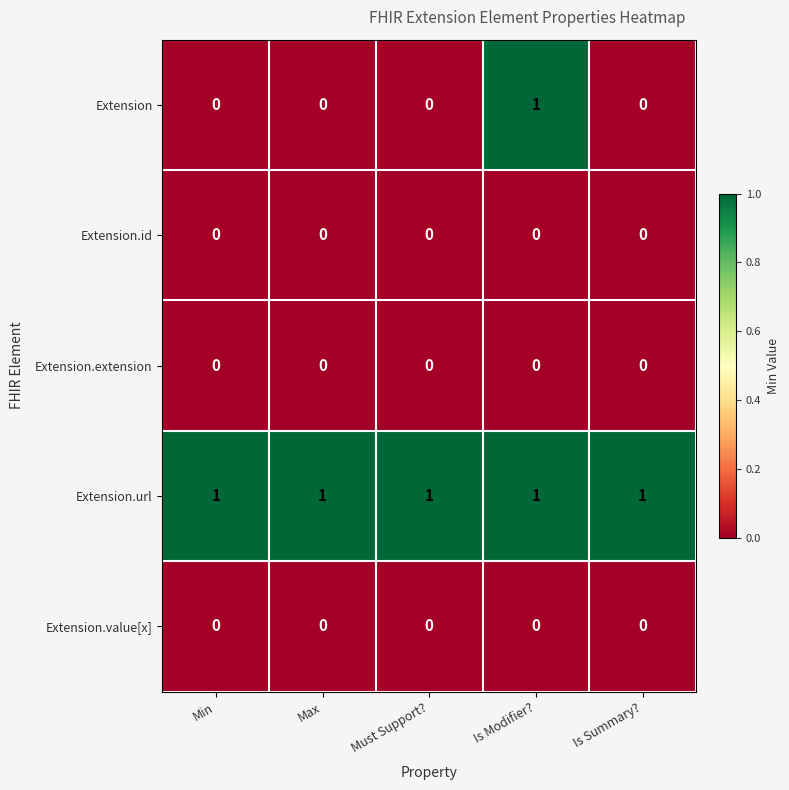

Between Min and Is Modifier?, which series saw the biggest shift?

Extension